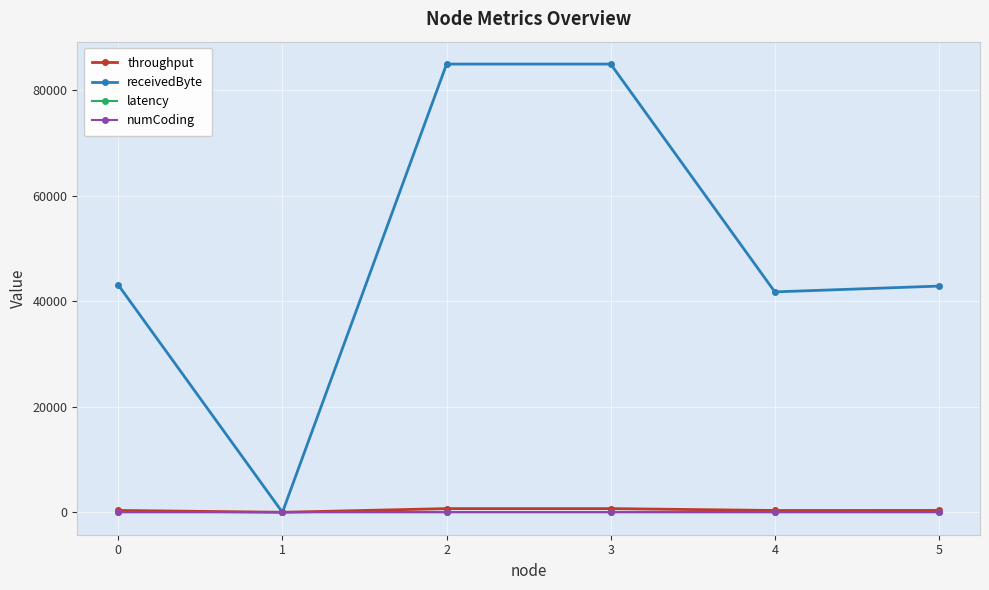

How many values in the latency series exceed 0?

2